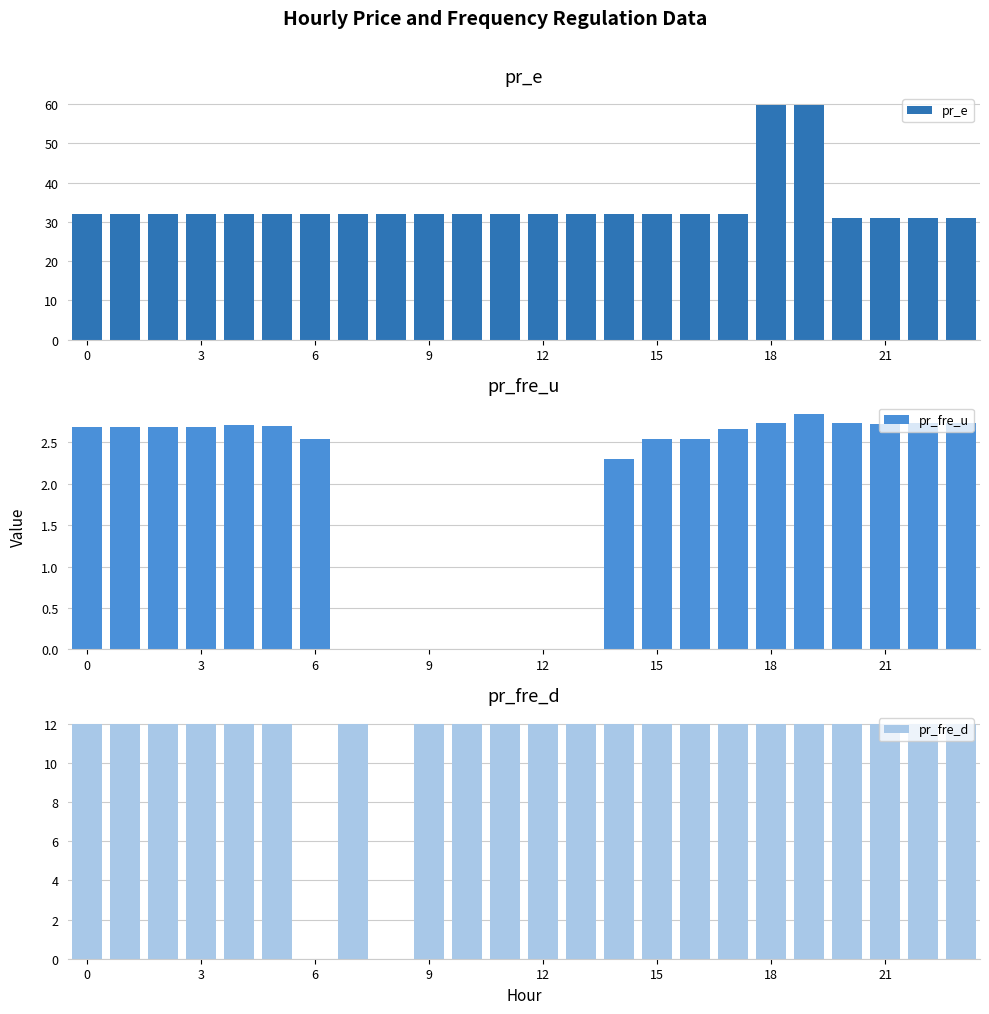

What are all the series names shown in the legend?

pr_e, pr_fre_u, pr_fre_d